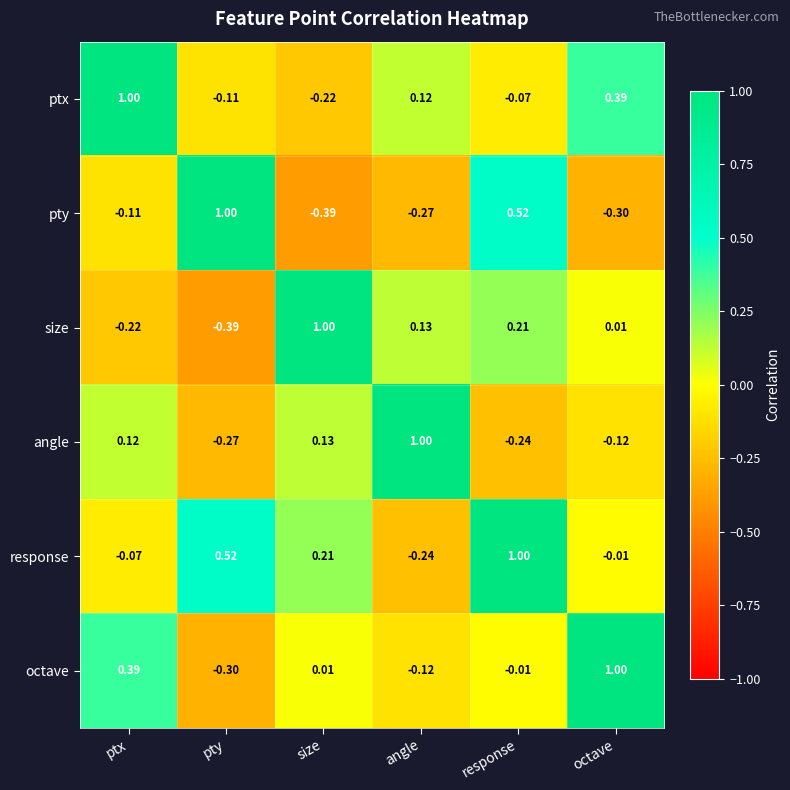

List the labels in order of ptx value, largest first.

ptx, octave, angle, response, pty, size